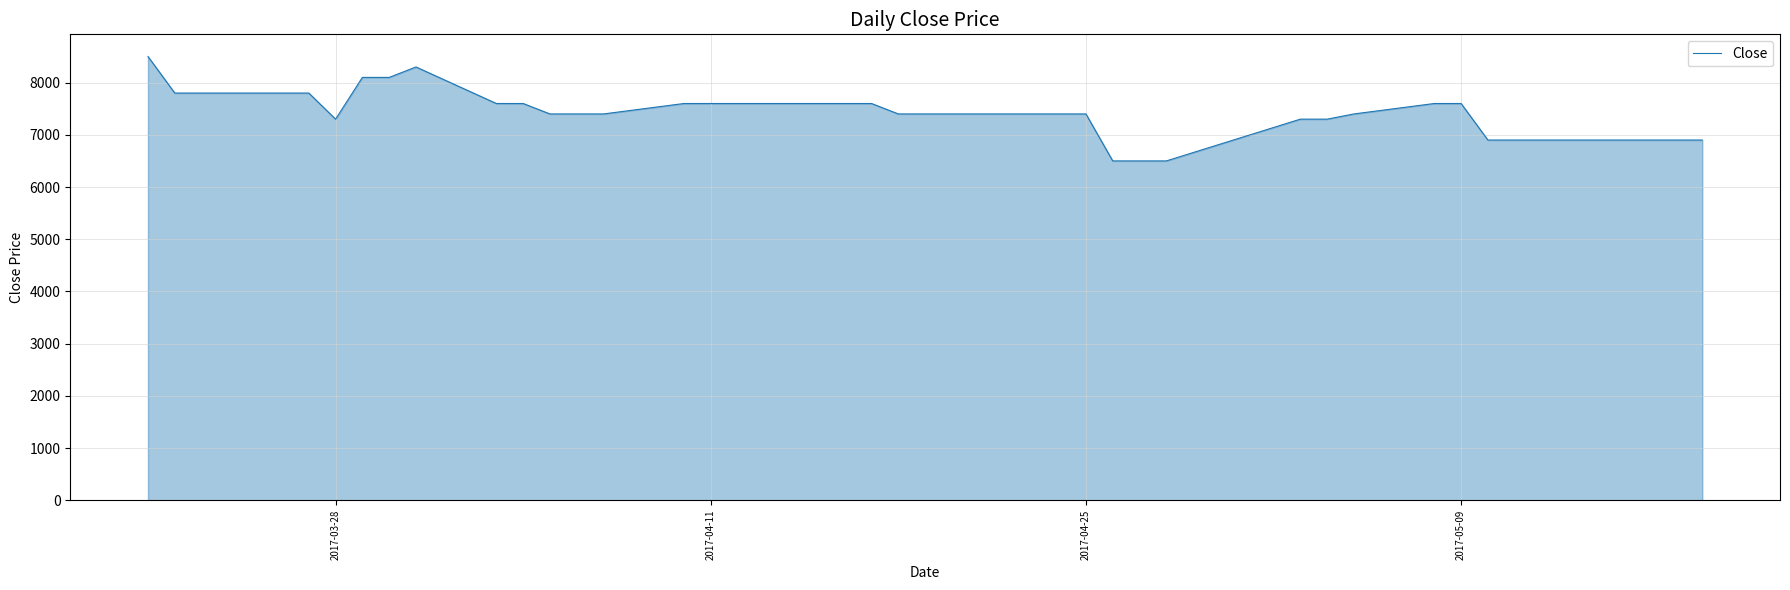

What is the maximum value shown in the chart?

8500